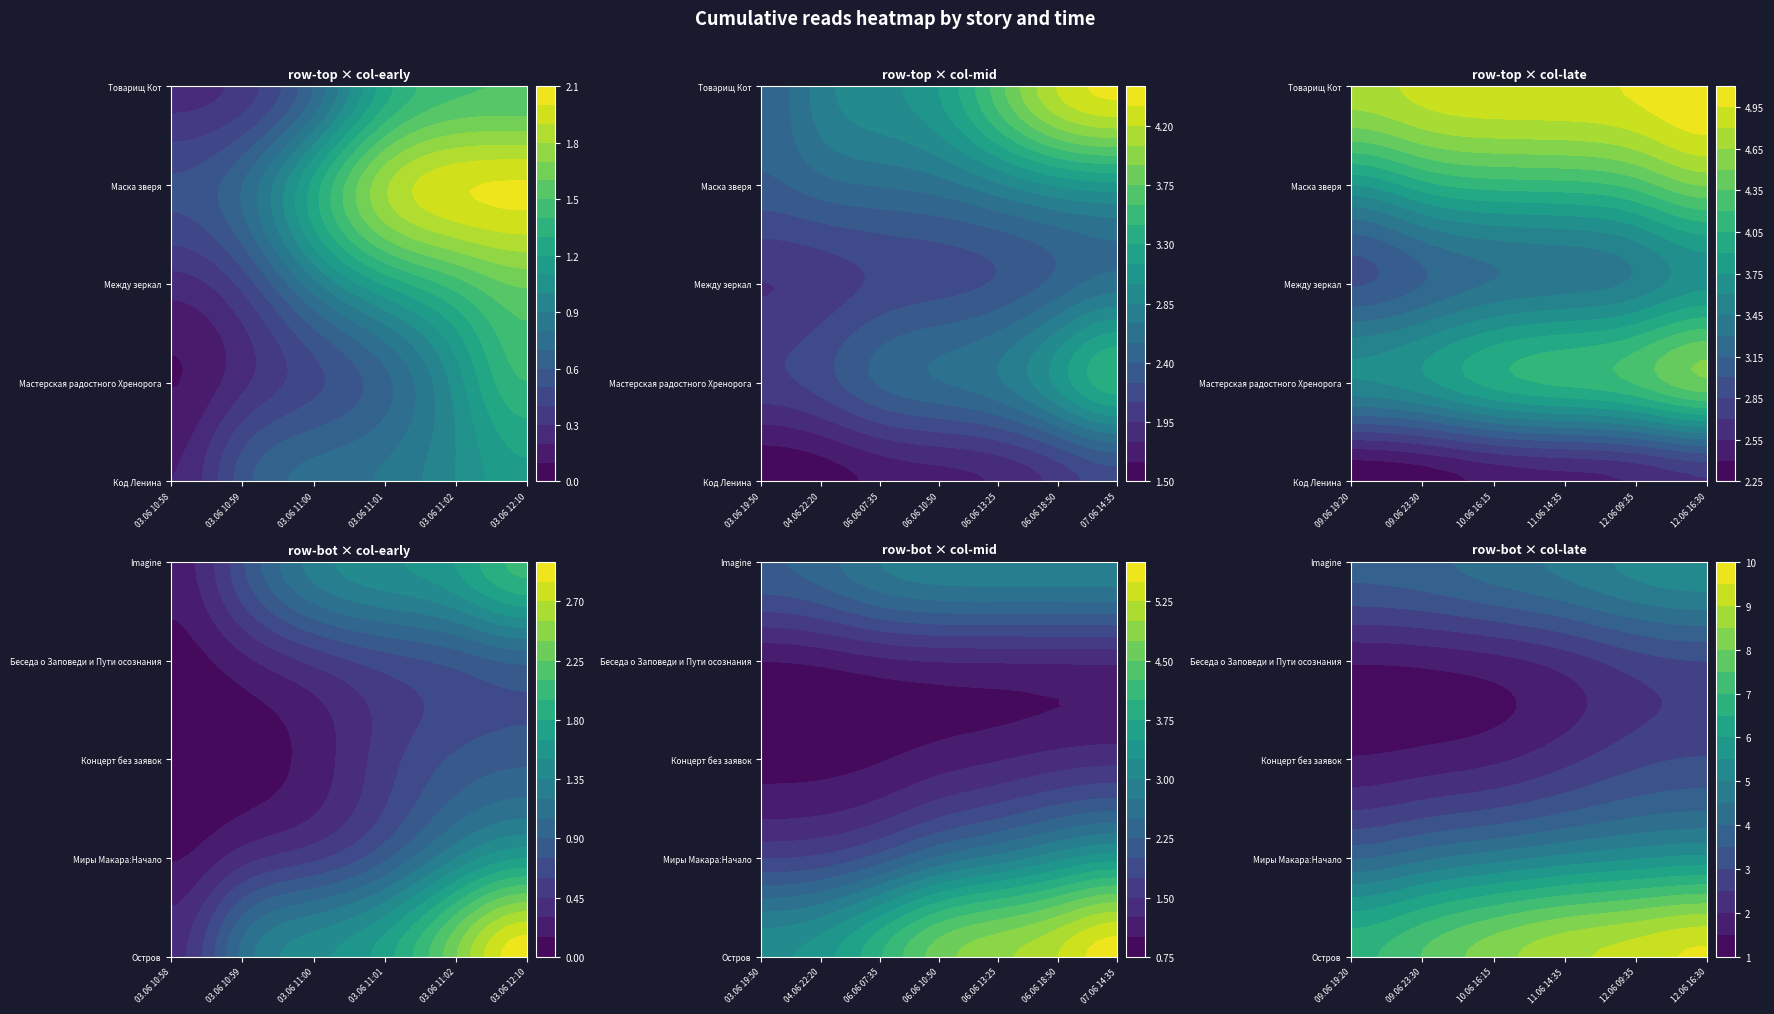

What is the difference between the maximum and minimum values in the Маска зверя series?

5